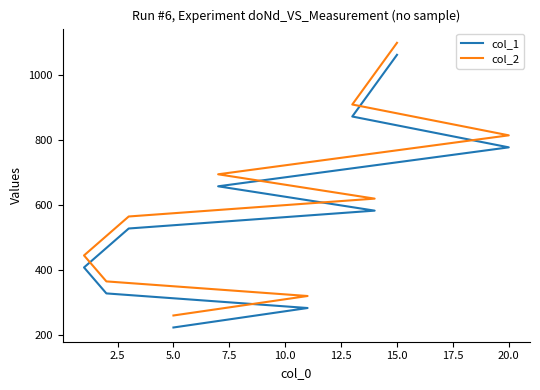

Which series has the largest total across all categories?

col_2